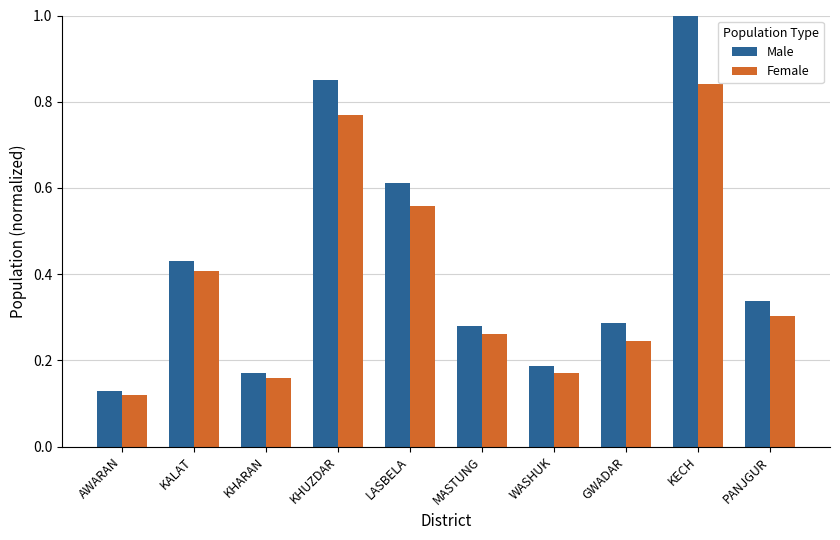

At how many categories does at least one series exceed 0?

10